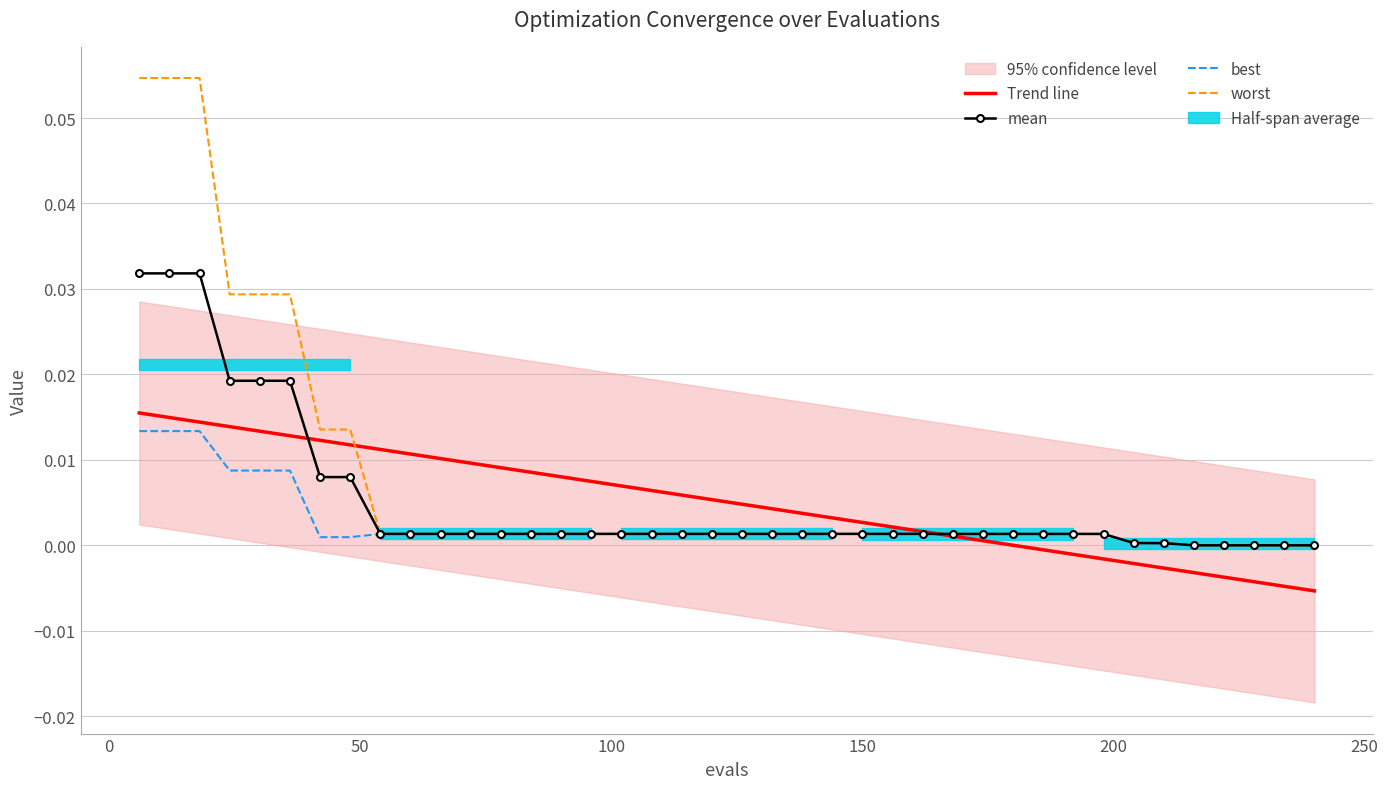

How many lines are shown in the chart?

4